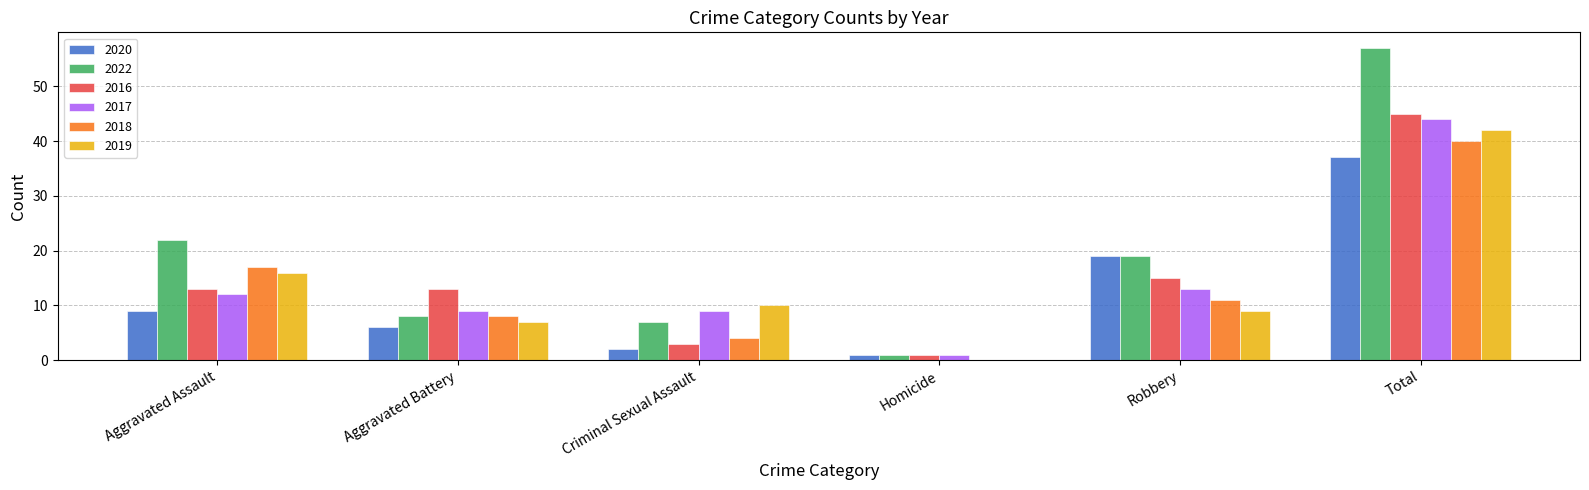

Which series has the largest total across all categories?

2022